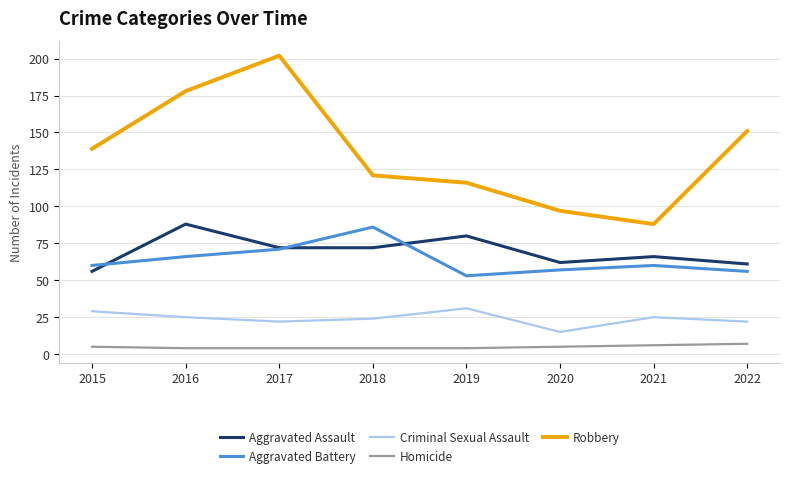

Reading right to left, list all the values displayed in this chart.

Aggravated Assault: 61	66	62	80	72	72	88	56
Aggravated Battery: 56	60	57	53	86	71	66	60
Criminal Sexual Assault: 22	25	15	31	24	22	25	29
Homicide: 7	6	5	4	4	4	4	5
Robbery: 151	88	97	116	121	202	178	139